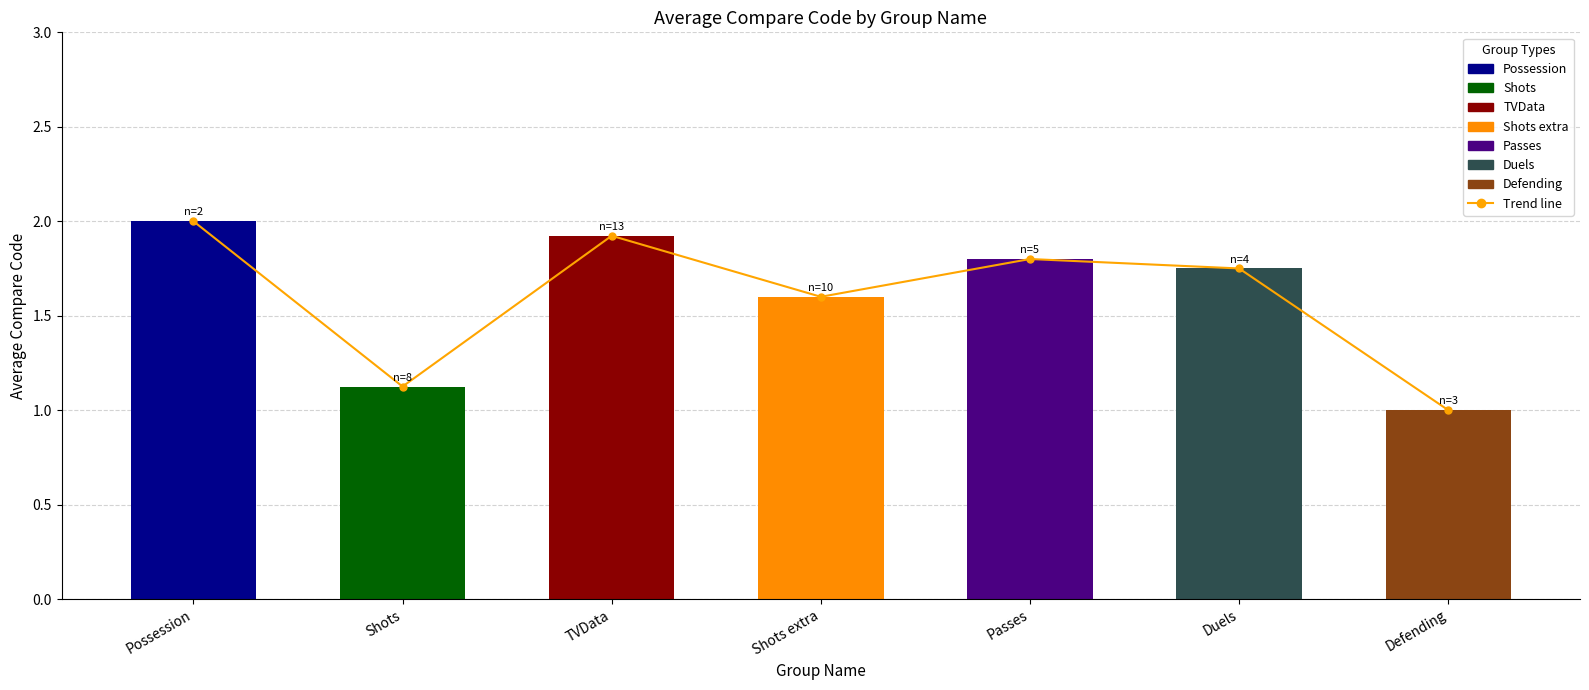

What is the difference between the maximum and minimum values in the Avg compareCode per group series?

1.0